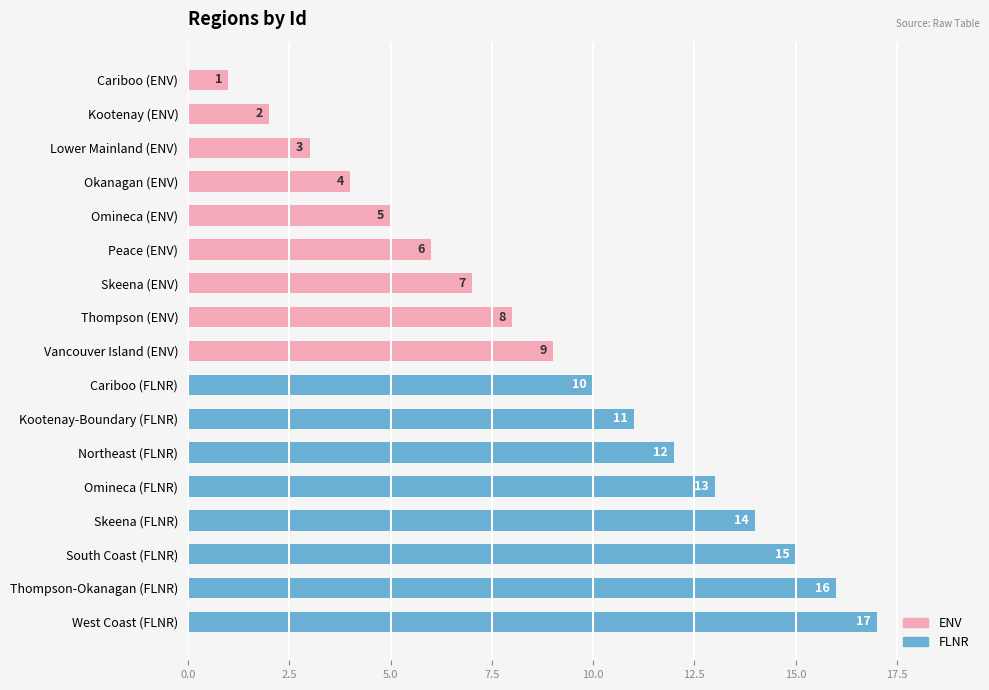

What is the difference between the second highest and second lowest values?

14